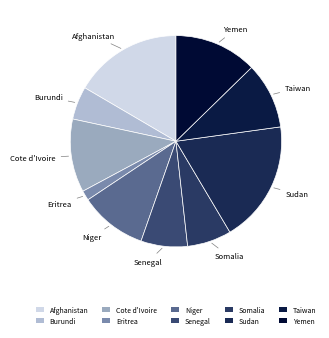

Which has a higher value, Sudan or Somalia?

Sudan